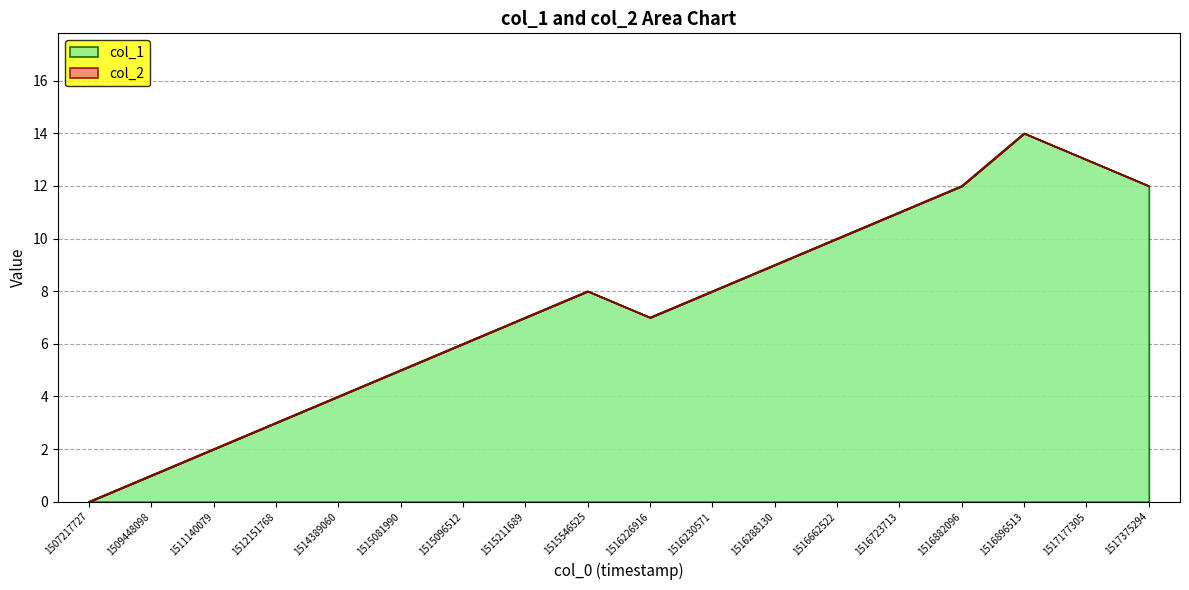

How many lines are shown in the chart?

2